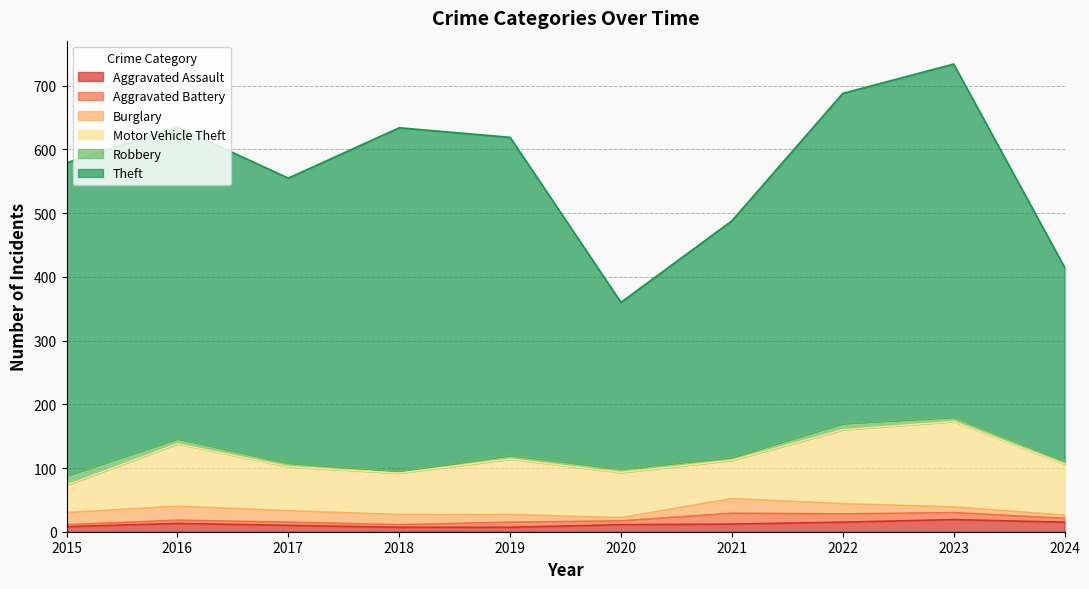

What is the highest value of the Motor Vehicle Theft series?

134